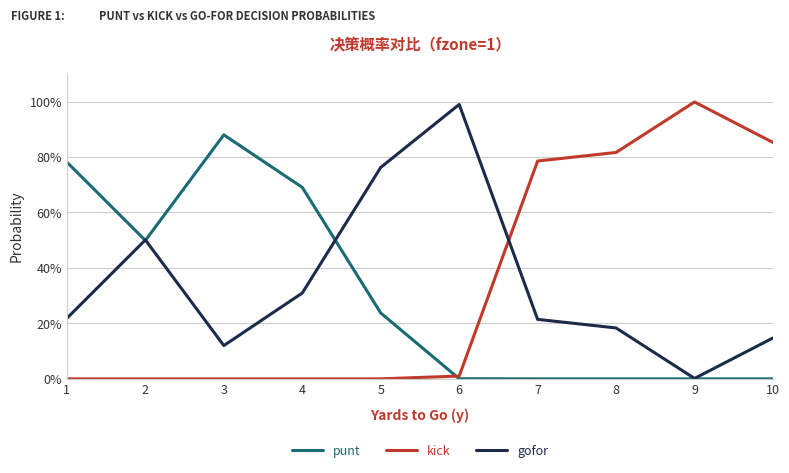

What are all the series names shown in the legend?

punt, kick, gofor